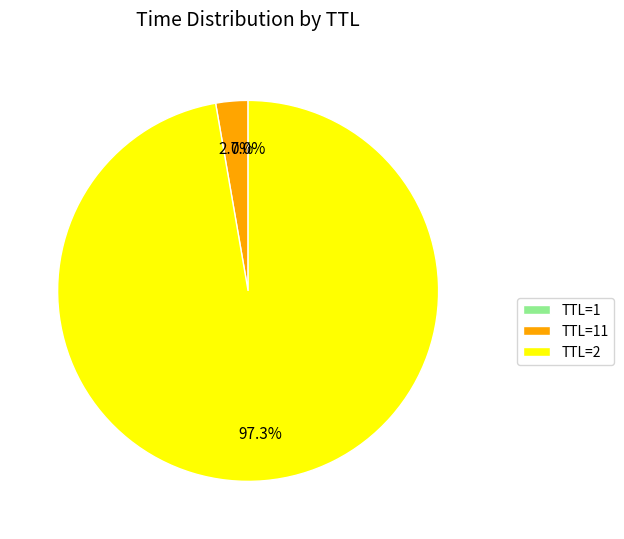

Which slice is the largest?

TTL=2